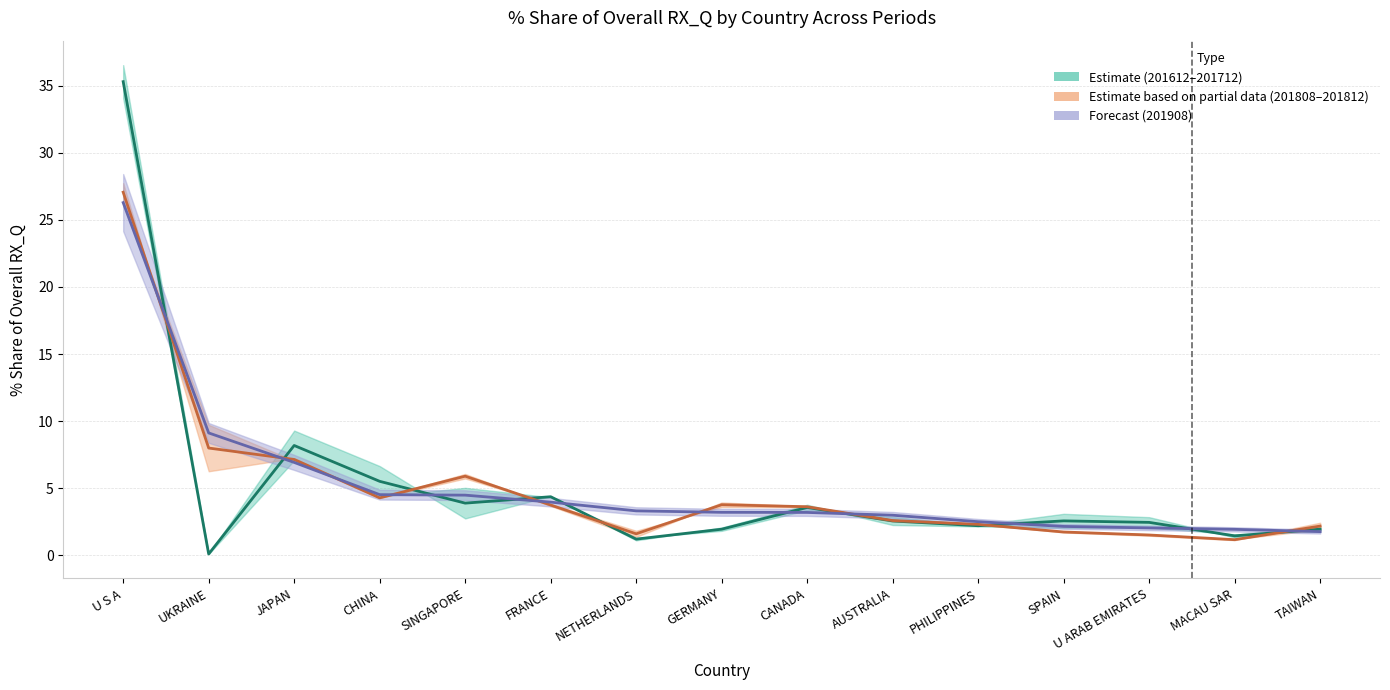

What position from the right is MACAU SAR?

2